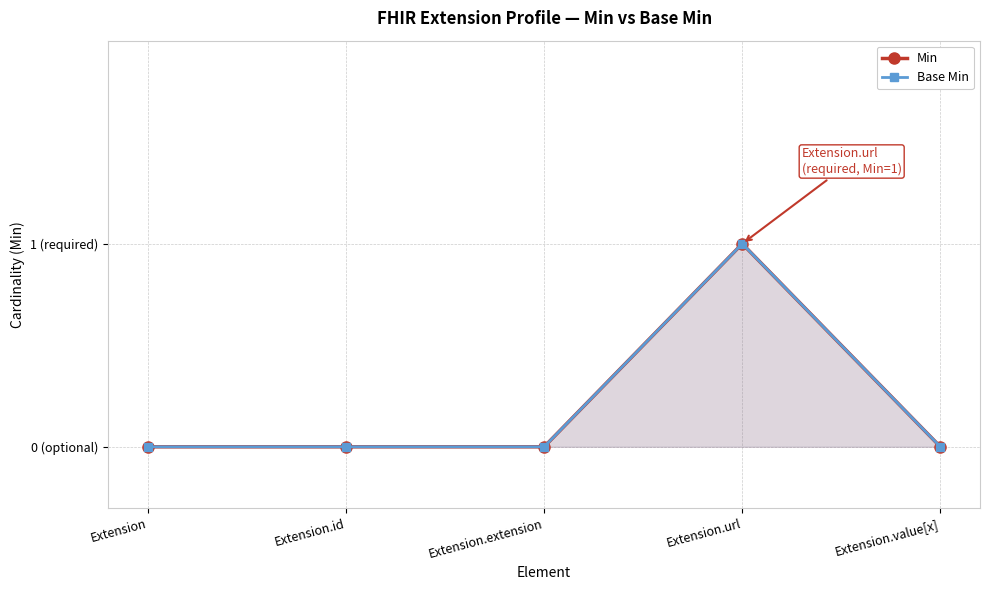

Which series has the largest range (max minus min)?

Min